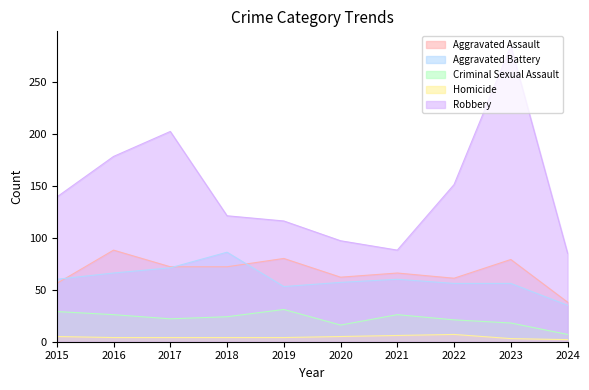

Between 2024 and 2016, which is larger?

2016